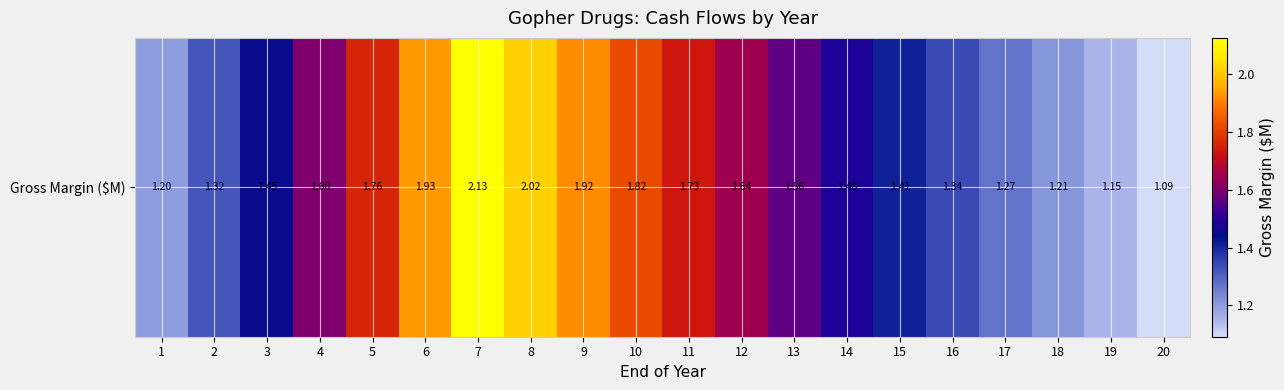

What is the average value?

1.6